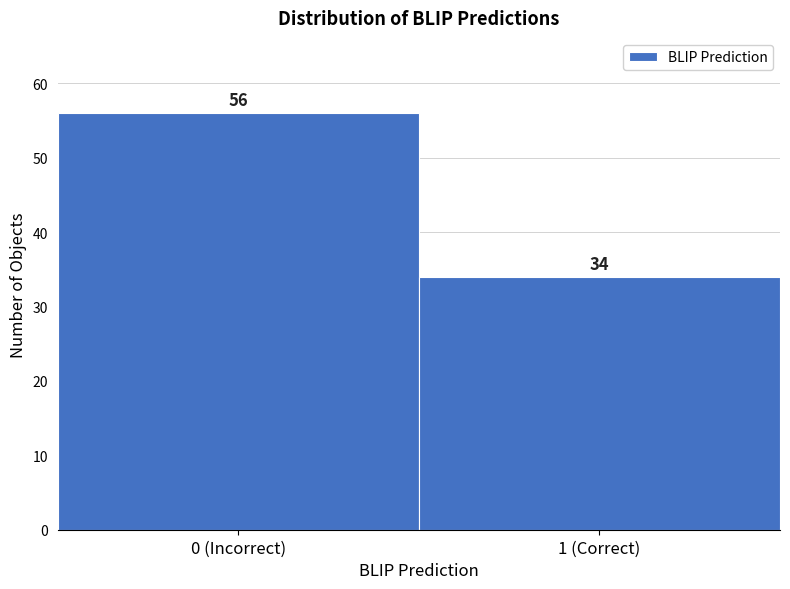

Reading left to right, extract all data points from this chart.

56	34